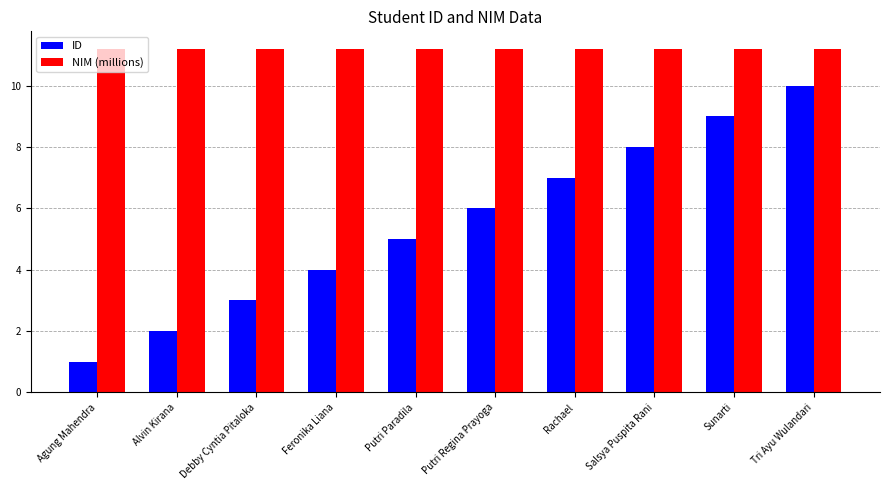

Rank the series by their maximum value, from highest to lowest.

NIM (millions), ID